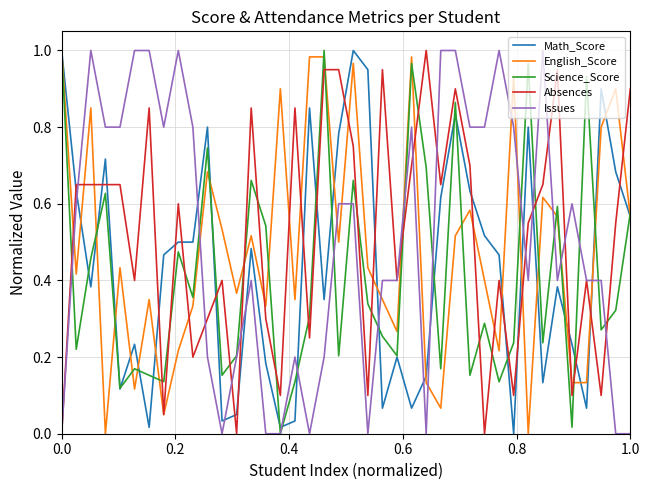

How many times do Absences and Math_Score cross each other?

21